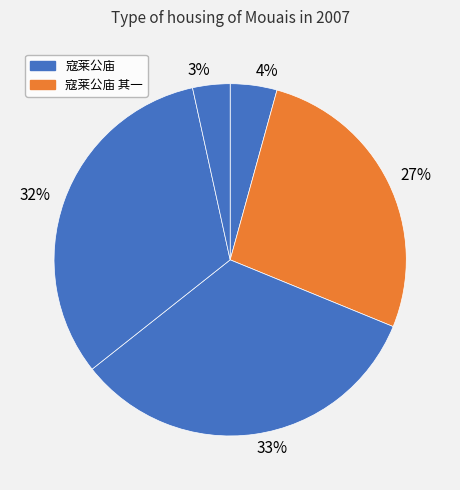

To the nearest percent, what percentage of the pie is 33%?

33%